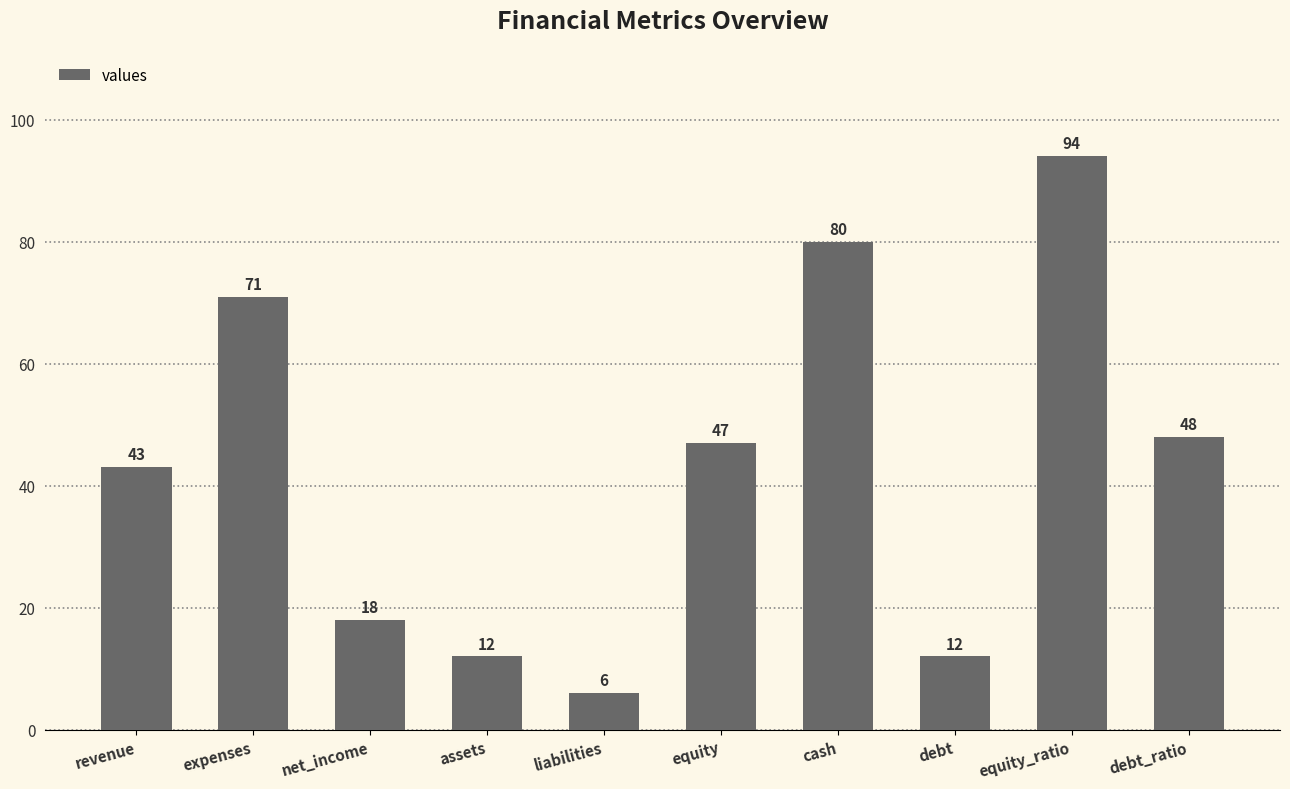

What is the label of the 10th bar from the left?

debt_ratio